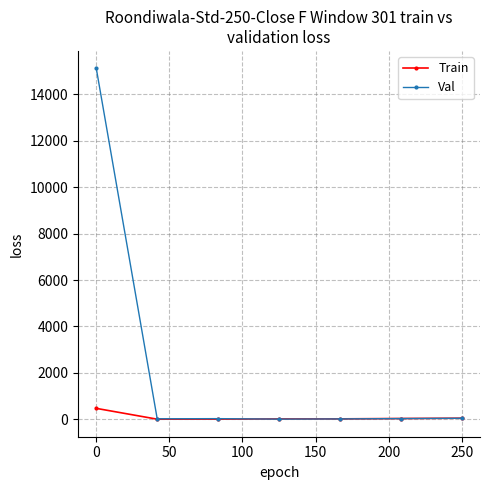

Rank the series by their maximum value, from highest to lowest.

Val, Train